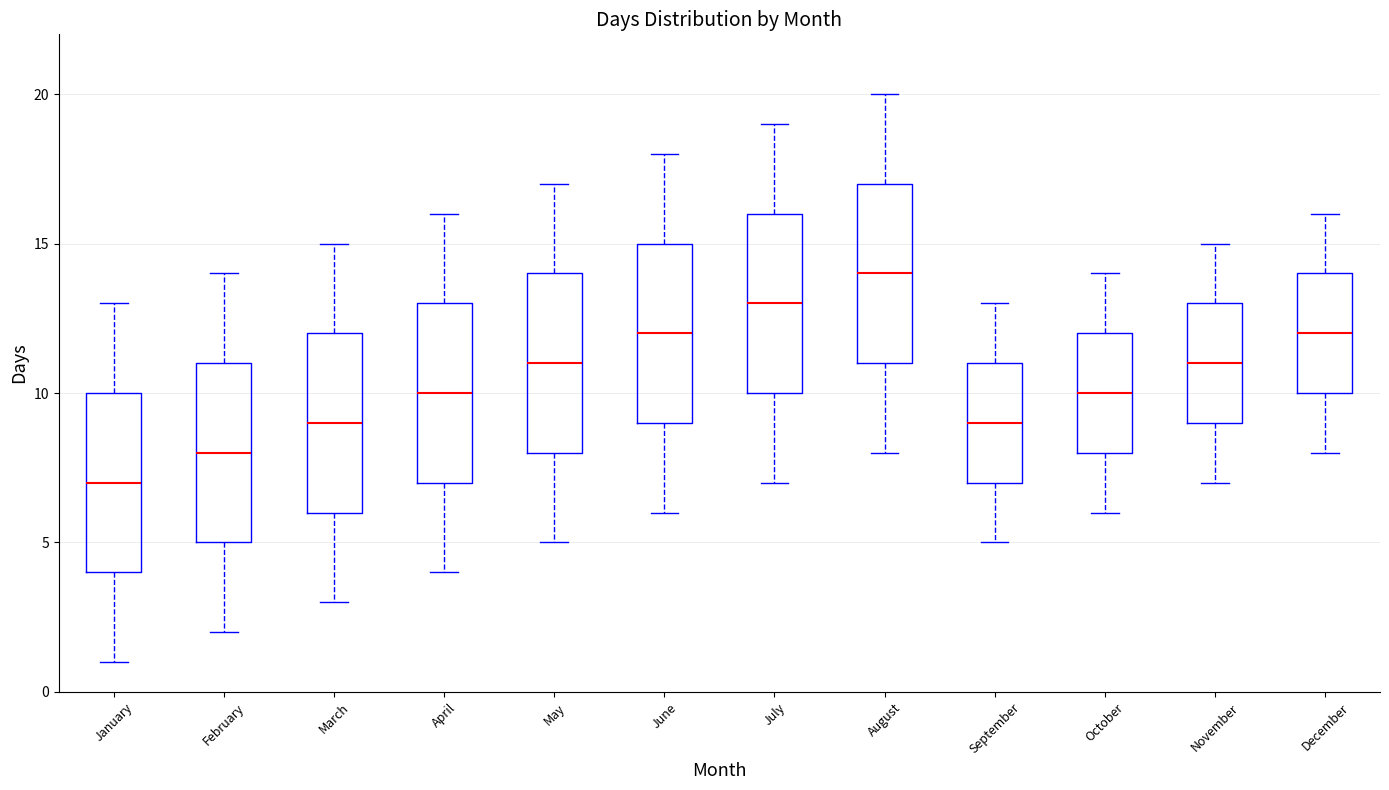

Which box has the lowest median line?

January